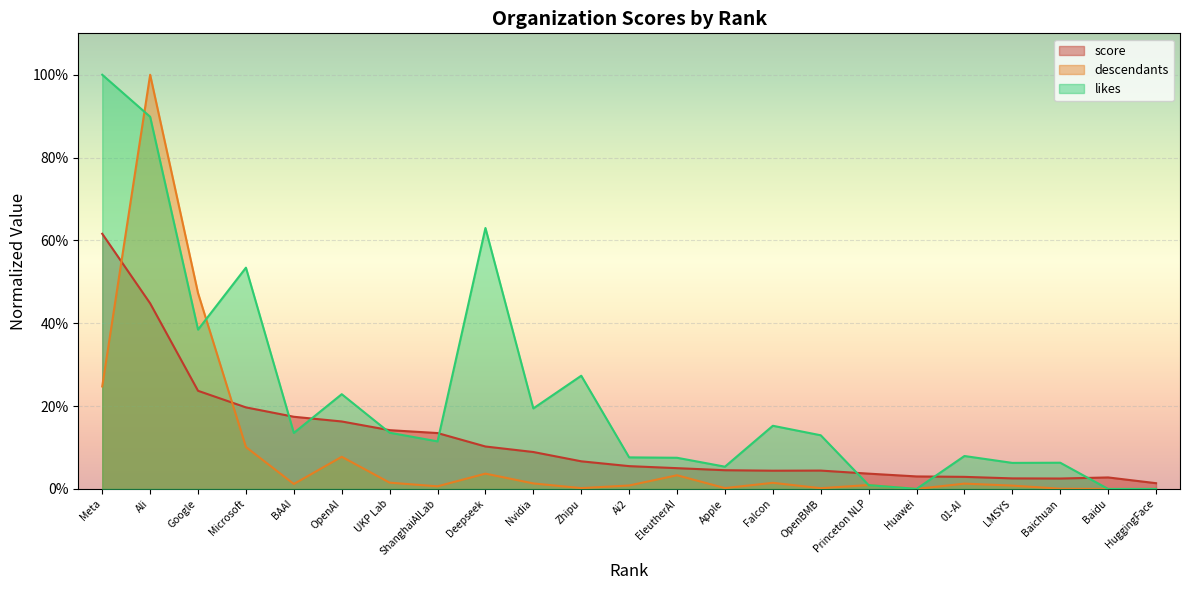

True or false: descendants and score cross at least once.

True